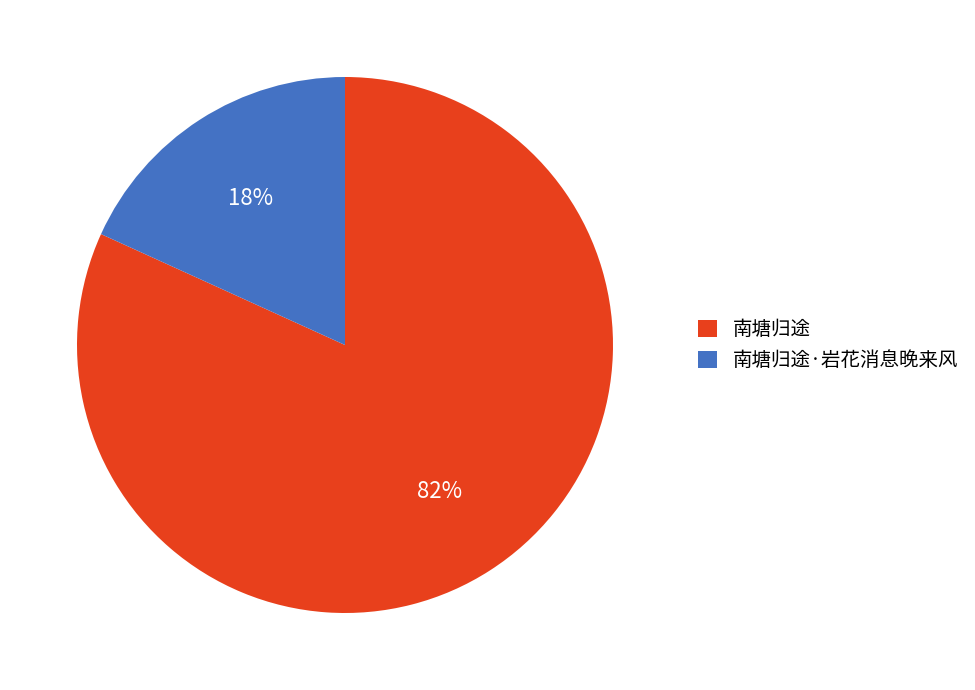

Rank the categories by value from lowest to highest.

南塘归途·岩花消息晚来风, 南塘归途